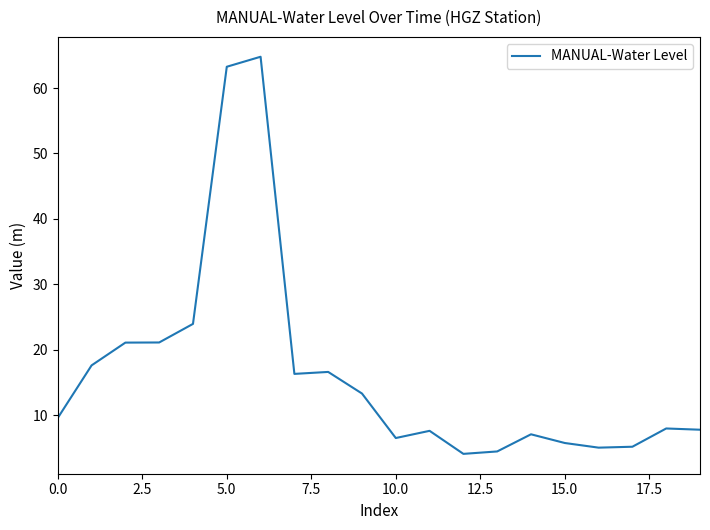

How many categories are shown in the chart?

20